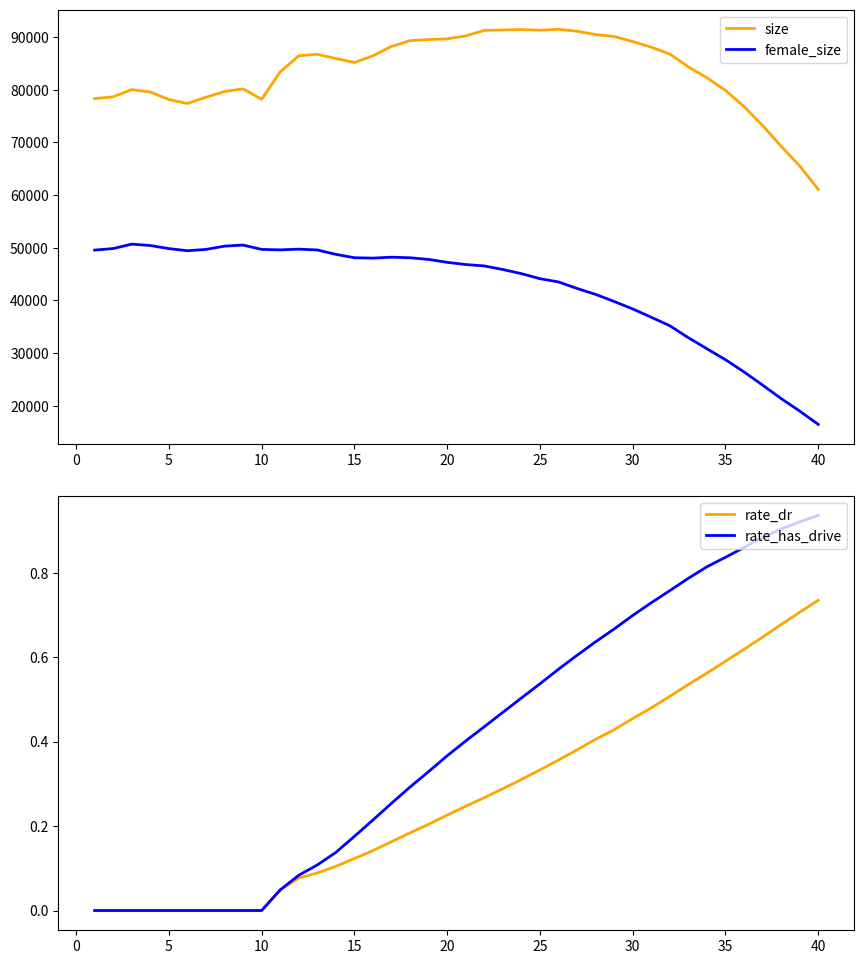

True or false: size and female_size cross at least once.

False